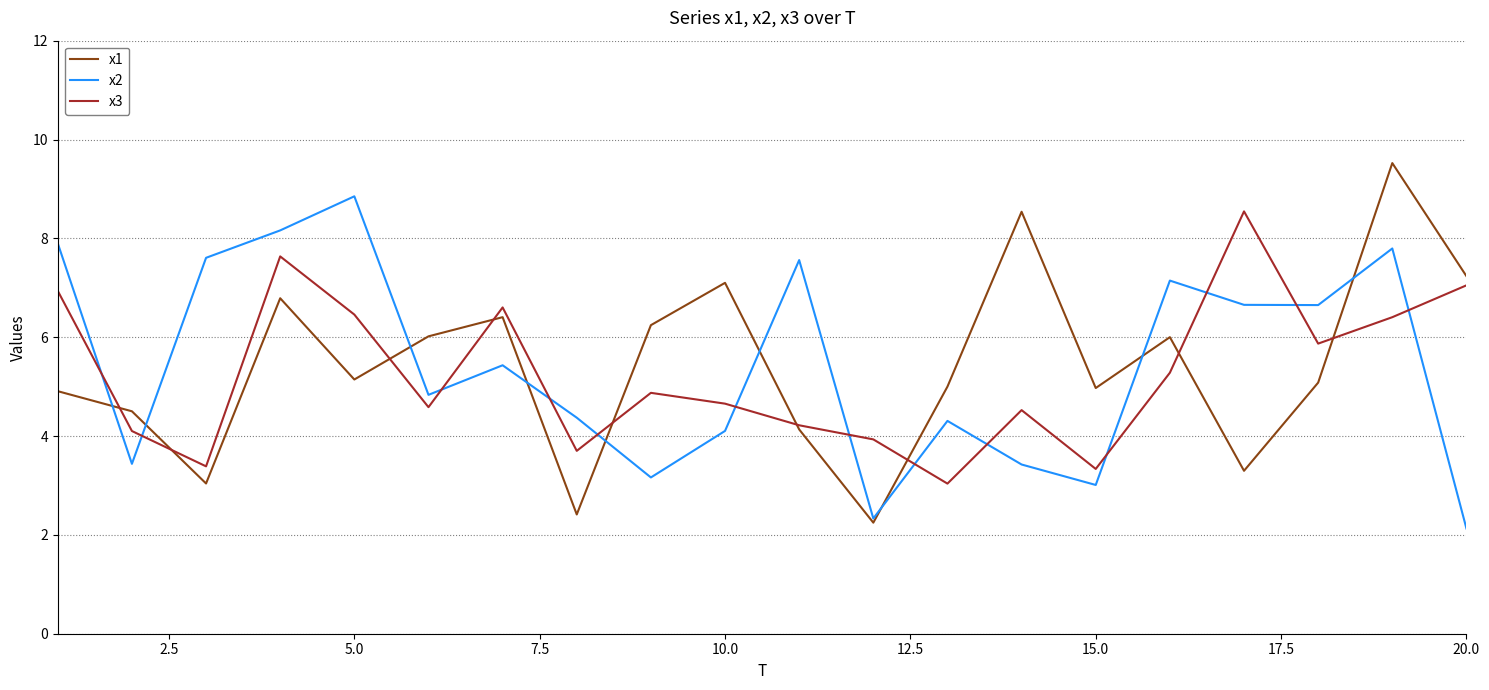

What is the lowest value of the x2 series?

2.1